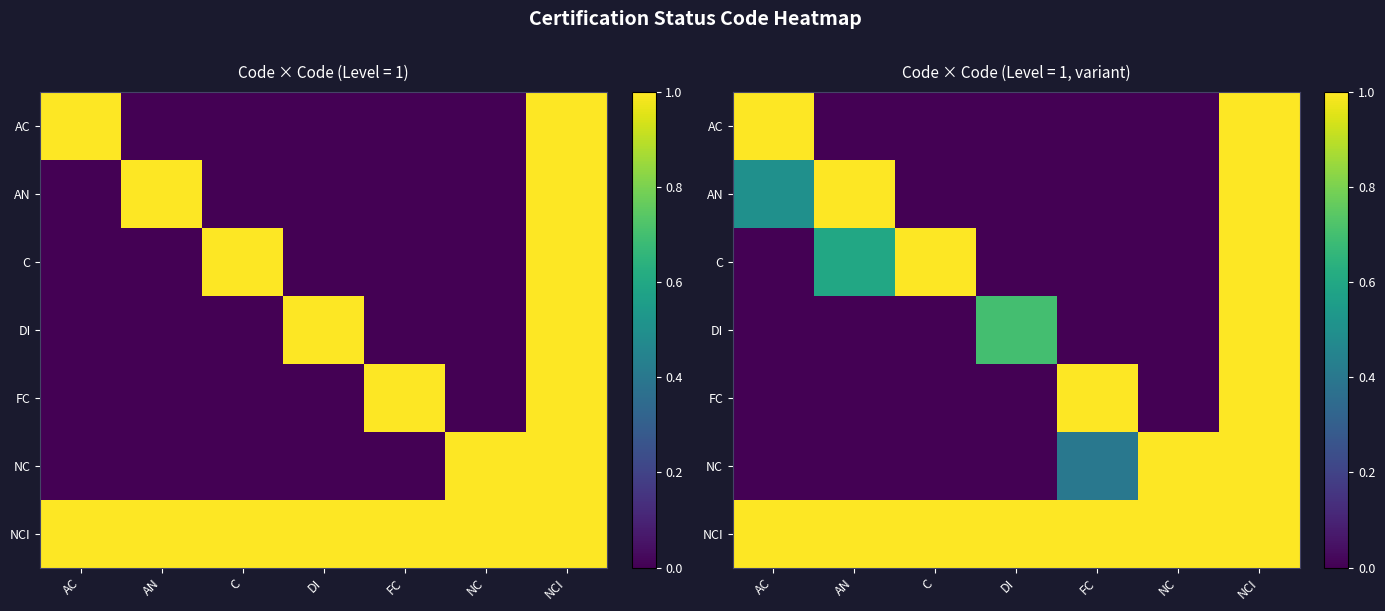

Where is AN nearest to the value 0?

C